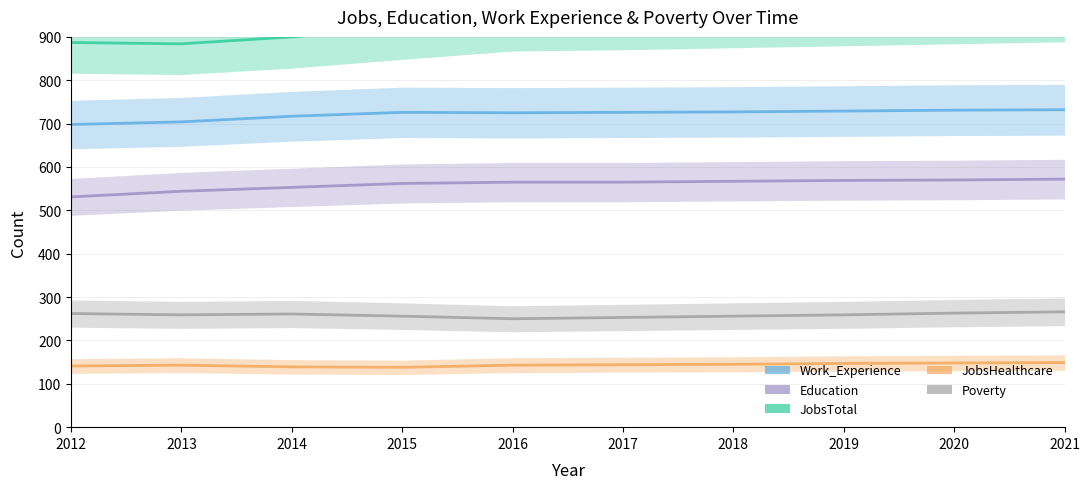

Reading right to left, what are all the values shown in this chart?

Work_Experience: 732	731	729	727	726	725	726	717	704	698
Education: 572	570	569	567	565	565	562	553	544	531
JobsTotal: 966	961	956	951	946	943	922	900	884	887
JobsHealthcare: 149	148	147	145	144	143	138	139	143	141
Poverty: 266	263	259	256	253	250	256	261	259	262